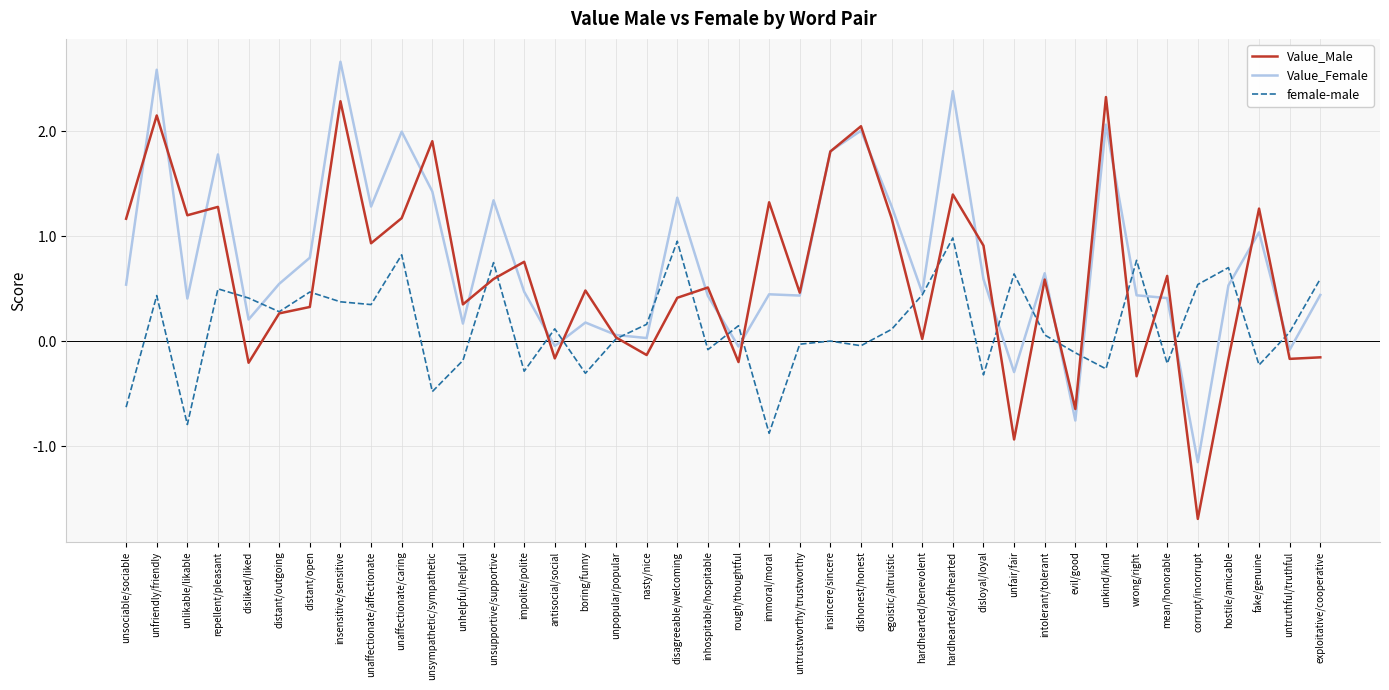

Is it true that Value_Female equals 0.7 at inhospitable/hospitable?

False